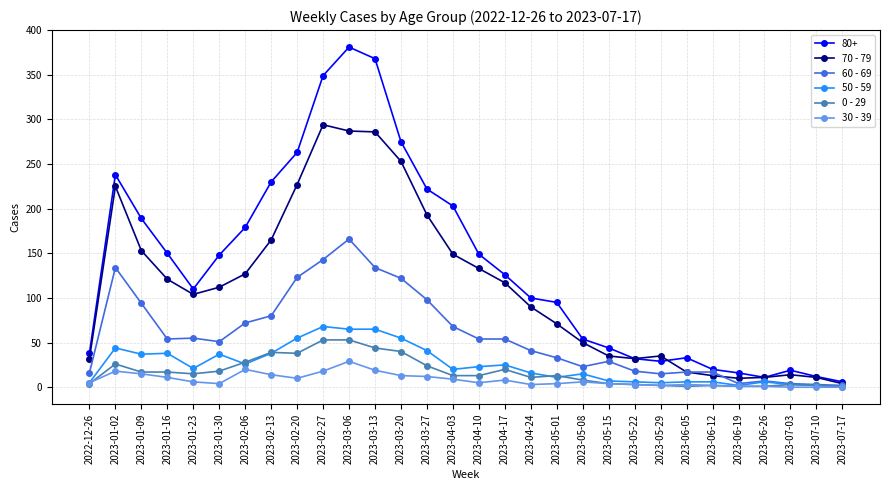

True or false: 30 - 39 and 70 - 79 cross at least once.

False